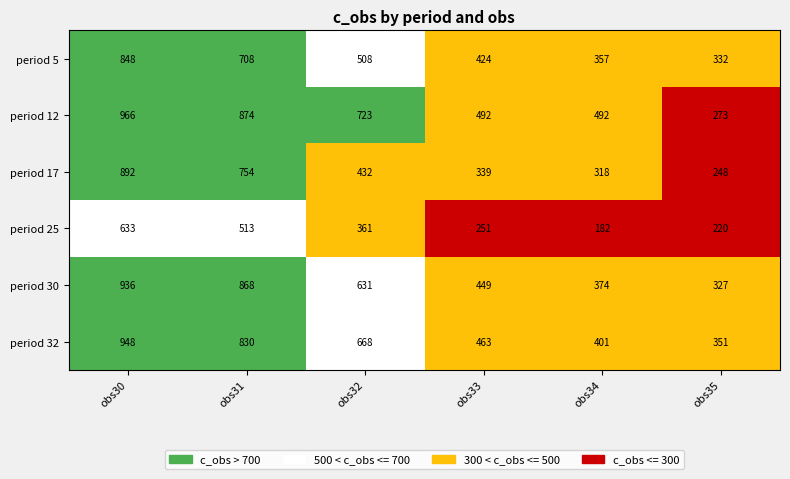

The value of period 5 at obs33 is 424. True or false?

True